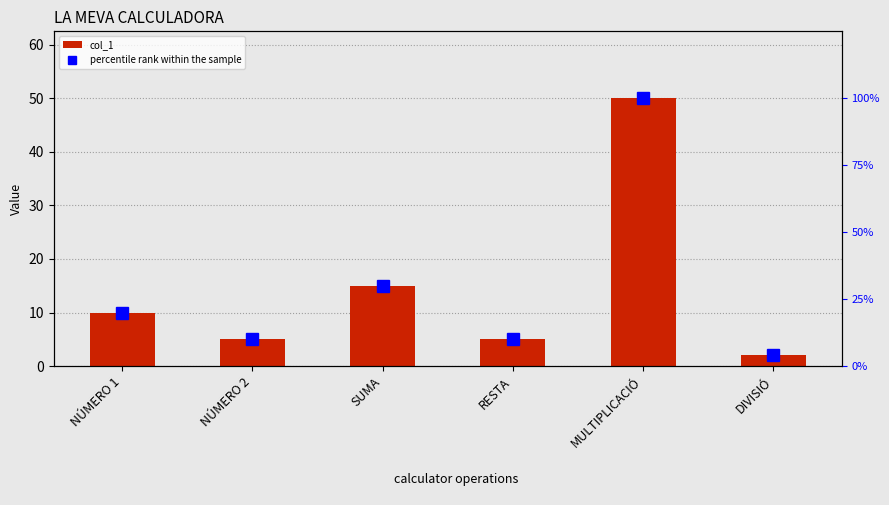

Reading left to right, list all the values displayed in this chart.

col_1: NÚMERO 1=10	NÚMERO 2=5	SUMA=15	RESTA=5	MULTIPLICACIÓ=50	DIVISIÓ=2
percentile rank within the sample: NÚMERO 1=20	NÚMERO 2=10	SUMA=30	RESTA=10	MULTIPLICACIÓ=100	DIVISIÓ=4